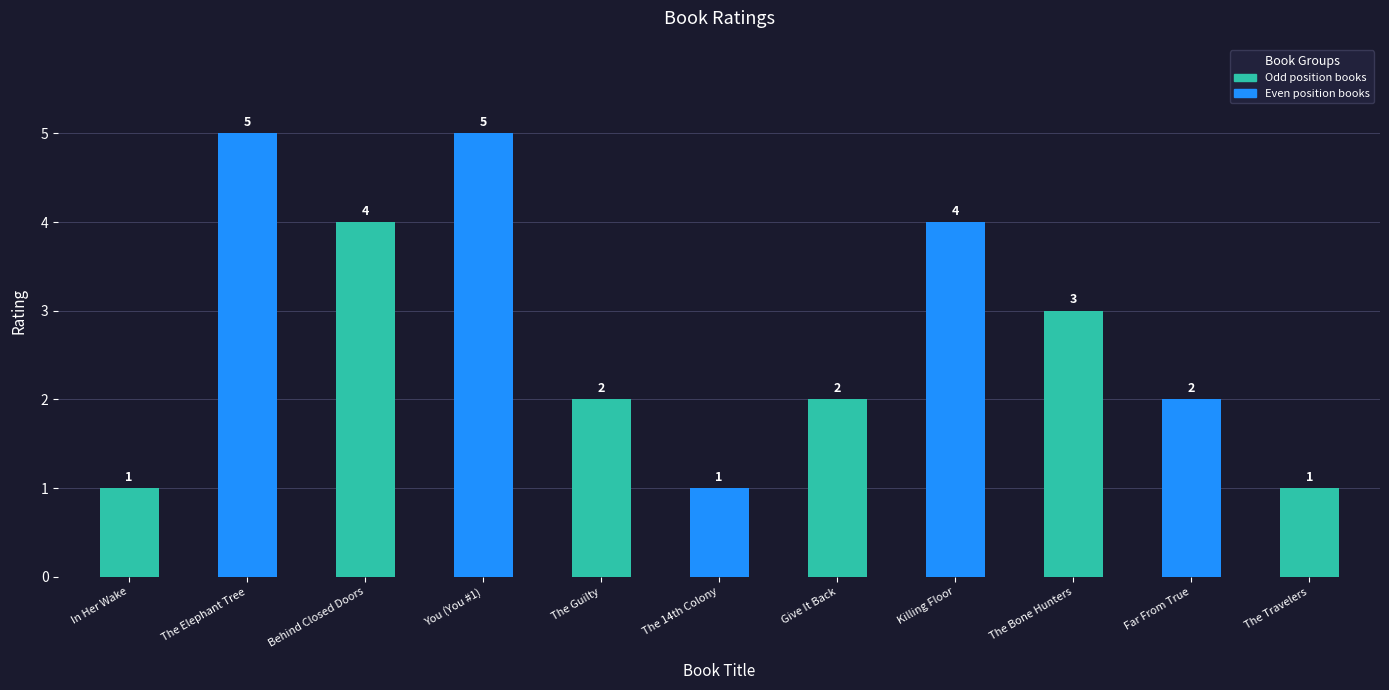

How many bars are there in total?

11